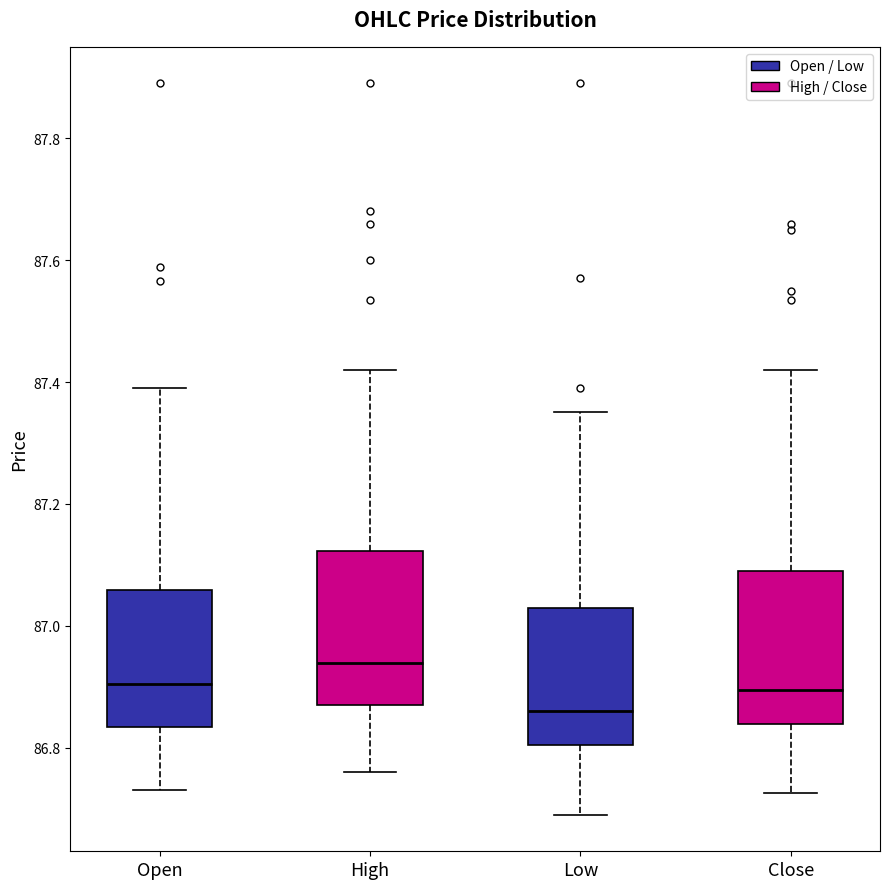

Which box has the highest median line?

High